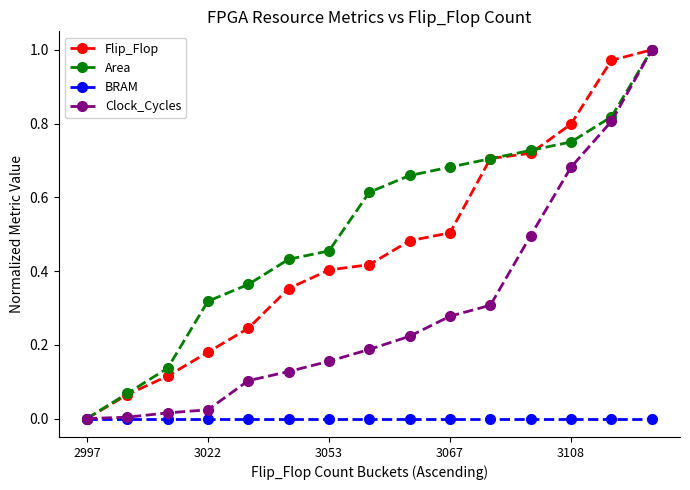

Which series has the largest total across all categories?

Area